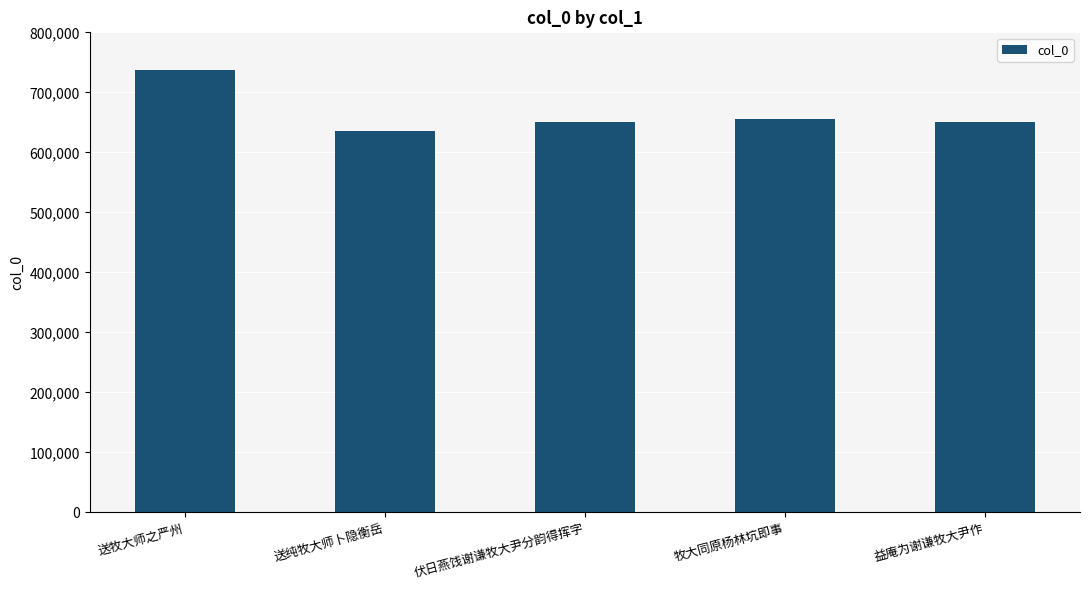

What is the ratio of the value at 益庵为谢谦牧大尹作 to the value at 送纯牧大师卜隐衡岳?

1.0